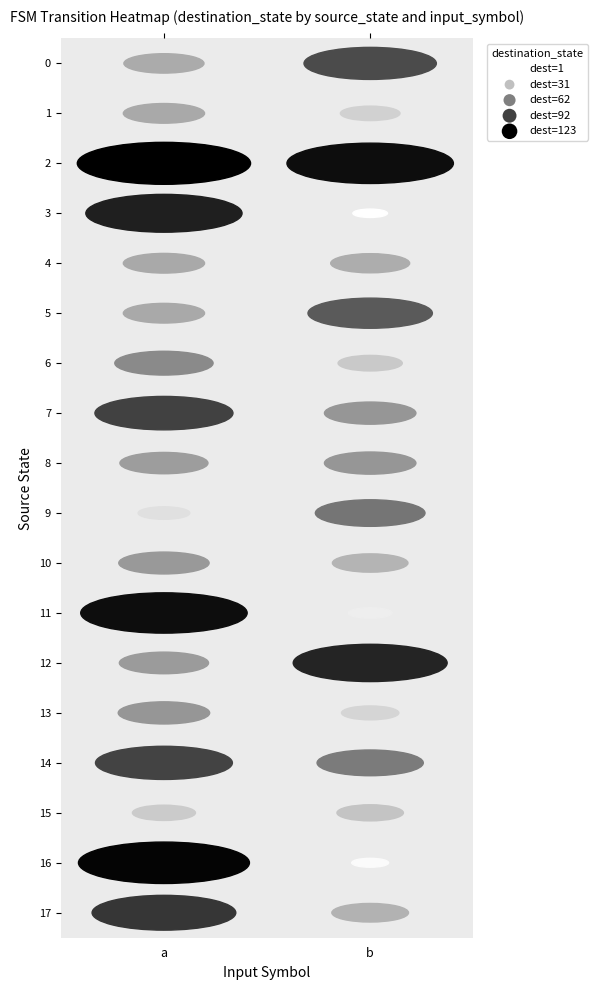

List the series in order of their peak value, highest first.

2, 16, 11, 3, 12, 17, 7, 14, 0, 5, 9, 6, 8, 13, 10, 1, 4, 15